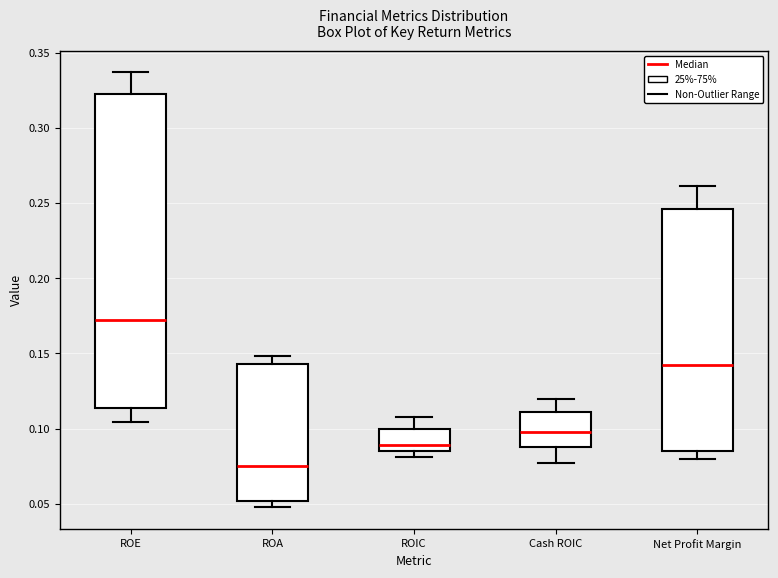

Reading left to right, read every box against the y-axis: the position of its median line, the range the box covers, and the ends of its whiskers. The values are not printed on the chart, so give them approximately, as read against the axis.

ROE: median 0.170, box 0.115 to 0.325, whiskers 0.105 to 0.335
ROA: median 0.075, box 0.050 to 0.145, whiskers 0.050 (just below the box's lower edge) to 0.150
ROIC: median 0.090, box 0.085 to 0.100, whiskers 0.080 to 0.105
Cash ROIC: median 0.095, box 0.090 to 0.110, whiskers 0.075 to 0.120
Net Profit Margin: median 0.140, box 0.085 to 0.245, whiskers 0.080 to 0.260